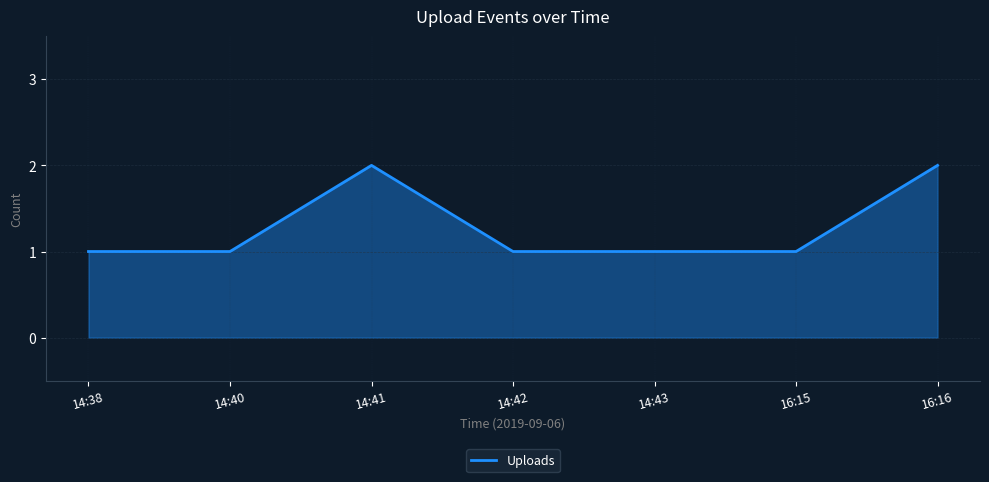

What is the difference between the values at 14:43 and 16:16?

1